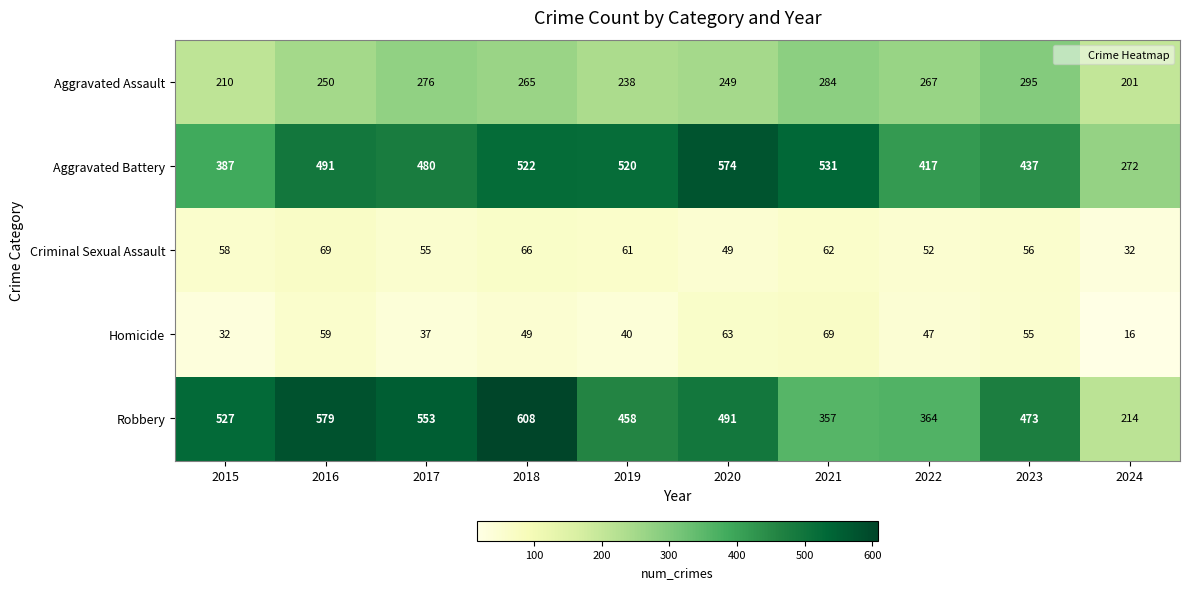

Which series has the largest total across all categories?

Aggravated Battery